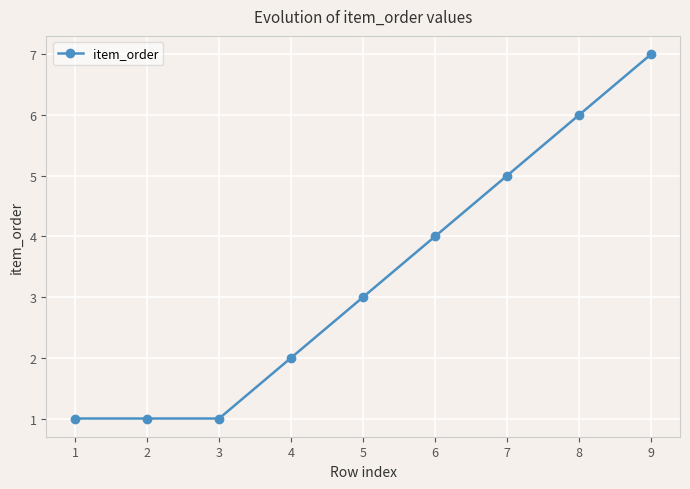

What is the value of the 6th point from the left?

4